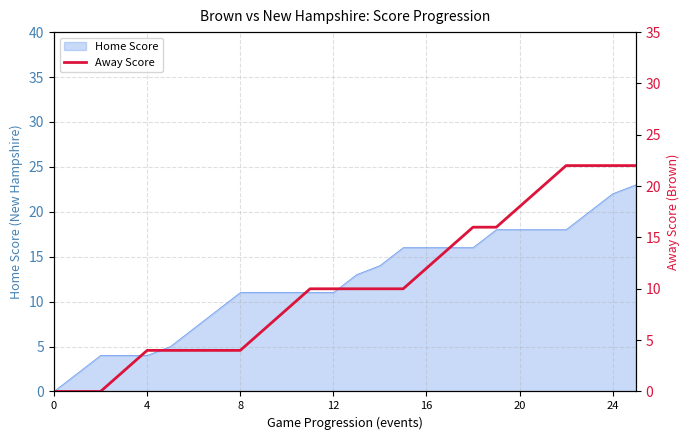

Does the chart display data point markers on the line(s)?

No